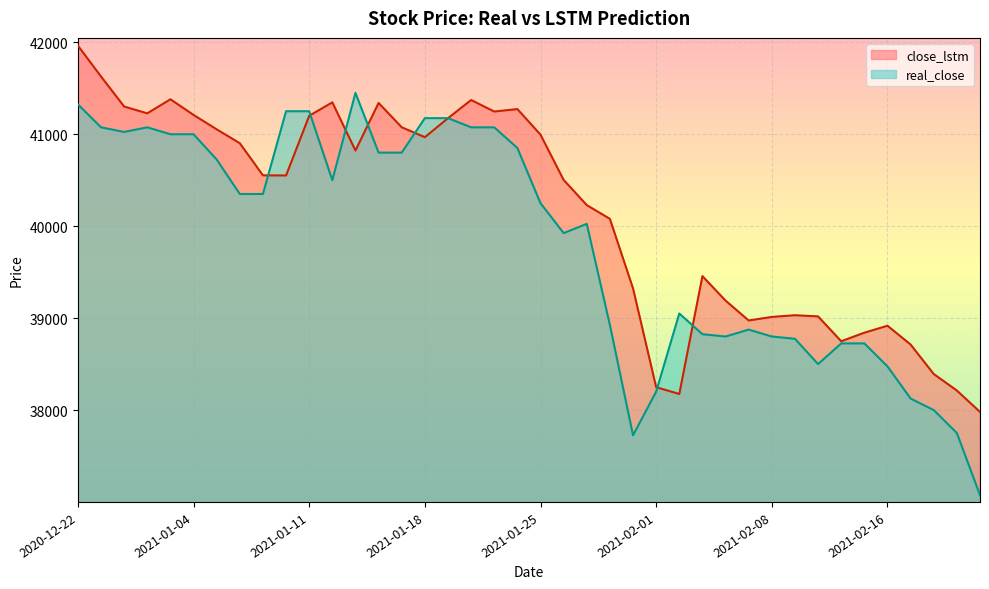

Which has a higher value, 2021-01-20 or 2021-02-11?

2021-01-20